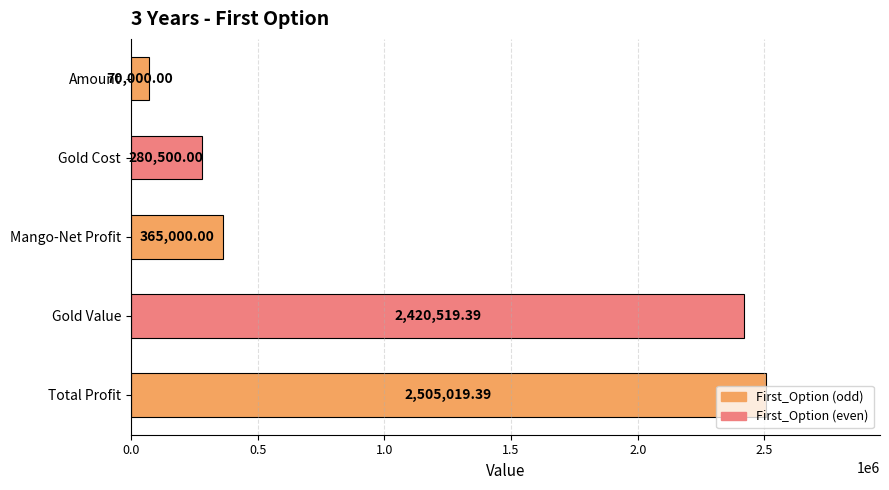

Rank the categories by value from lowest to highest.

Amount, Gold Cost, Mango-Net Profit, Gold Value, Total Profit